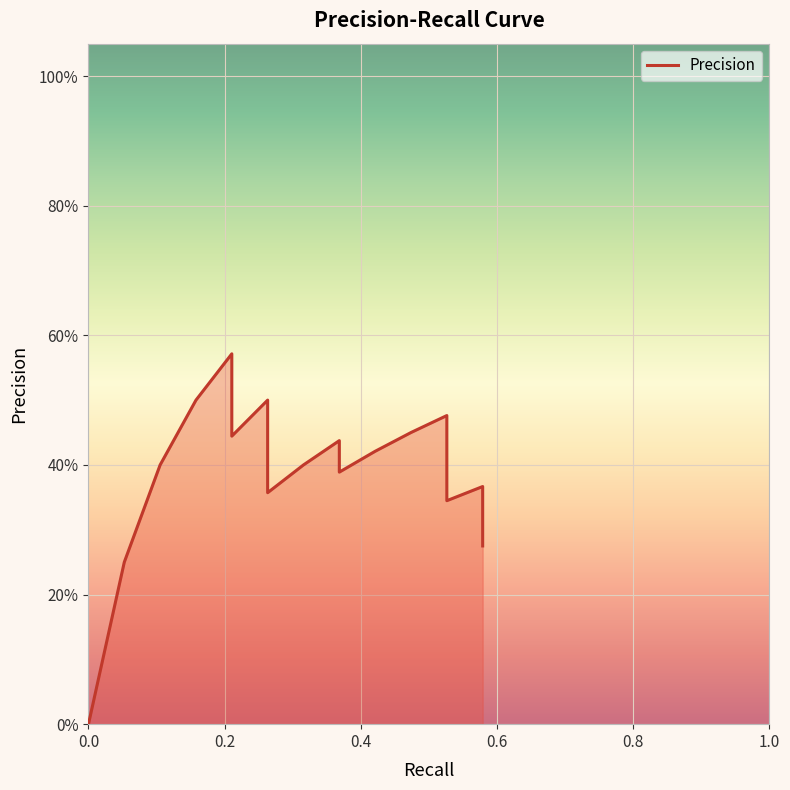

Reading right to left, extract all data points from this chart.

0.3	0.3	0.3	0.3	0.3	0.3	0.3	0.3	0.3	0.4	0.4	0.3	0.4	0.4	0.4	0.4	0.4	0.4	0.5	0.5	0.5	0.4	0.4	0.4	0.4	0.4	0.4	0.4	0.4	0.5	0.5	0.4	0.5	0.6	0.5	0.4	0.2	0.0	0.0	0.0